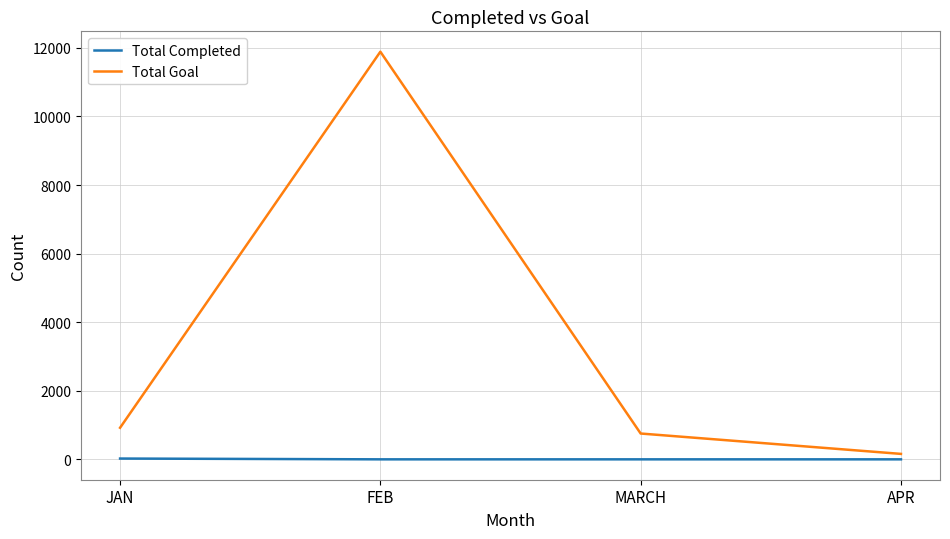

The Total Goal series shows 159 at APR. True or false?

True